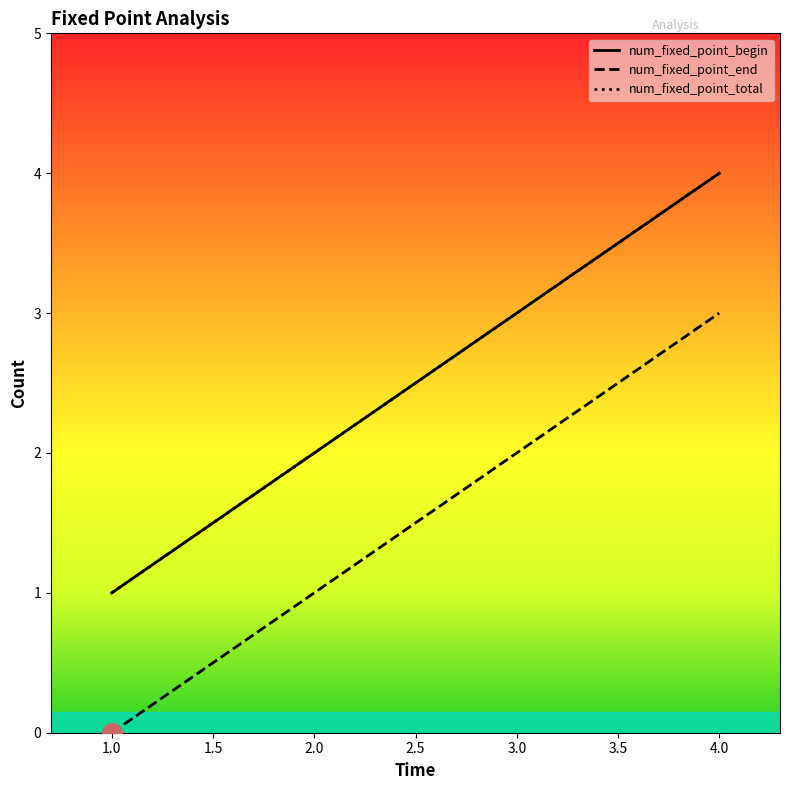

Is the value of num_fixed_point_total at 3 greater than the value of num_fixed_point_end at 1?

Yes